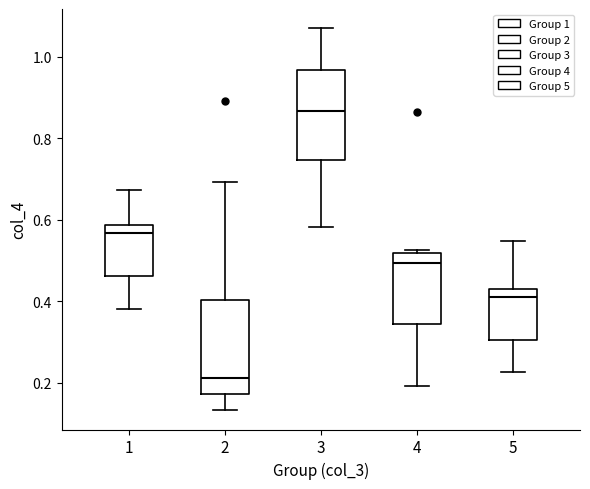

Where is the lower edge of the box at x = 2 on the y-axis? The values are not printed on the chart, so give them approximately, as read against the axis.

0.18